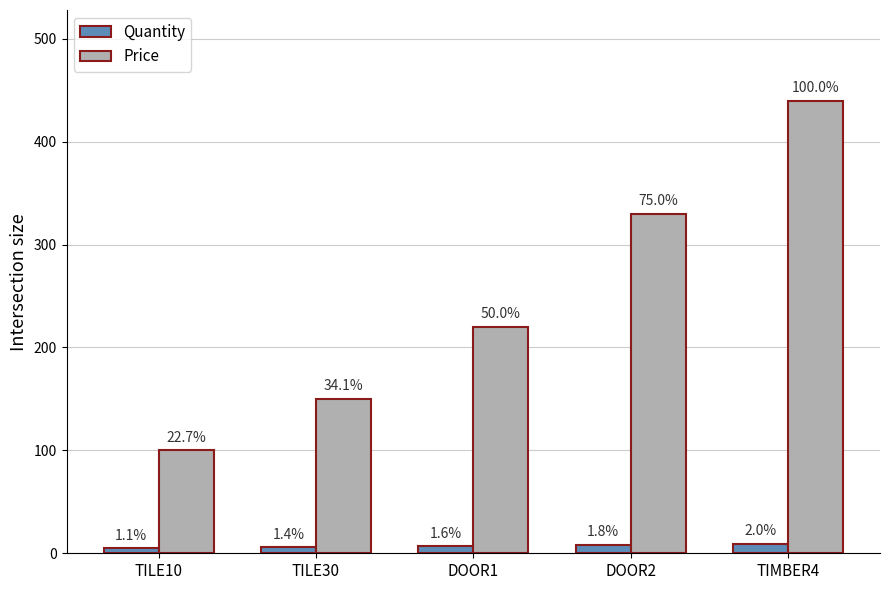

What are all the series names shown in the legend?

Quantity, Price